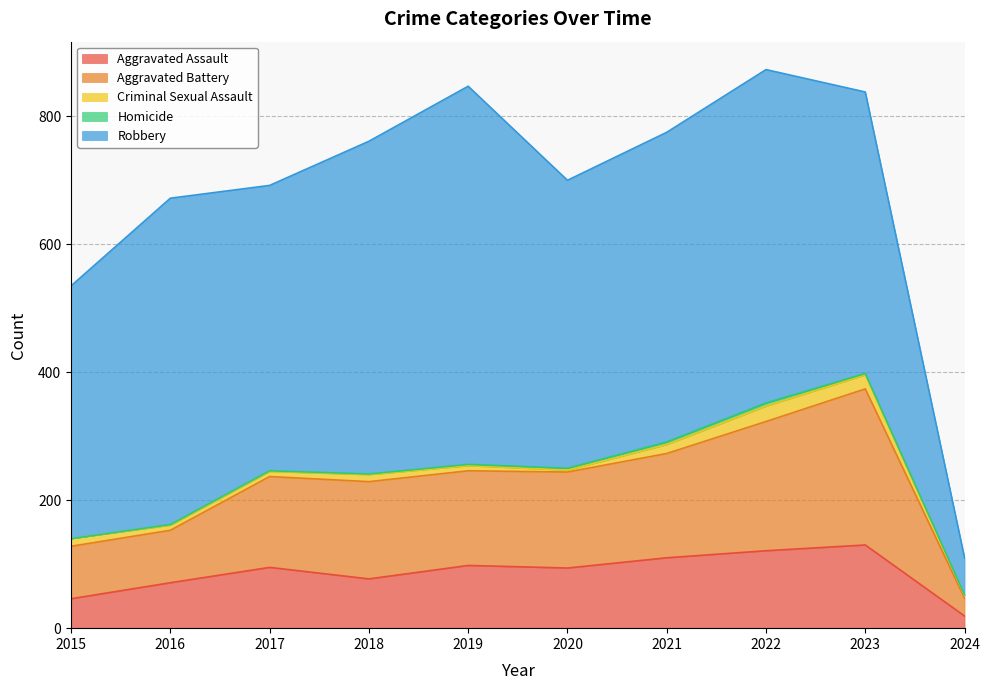

Reading left to right, transcribe all the data shown in this chart.

Aggravated Assault: 2015=46	2016=71	2017=95	2018=77	2019=98	2020=94	2021=110	2022=121	2023=130	2024=19
Aggravated Battery: 2015=82	2016=82	2017=142	2018=152	2019=148	2020=150	2021=163	2022=202	2023=244	2024=28
Criminal Sexual Assault: 2015=12	2016=8	2017=8	2018=11	2019=8	2020=3	2021=14	2022=24	2023=22	2024=4
Homicide: 2015=0	2016=1	2017=1	2018=1	2019=2	2020=3	2021=4	2022=5	2023=2	2024=1
Robbery: 2015=395	2016=510	2017=446	2018=520	2019=591	2020=450	2021=484	2022=521	2023=440	2024=58